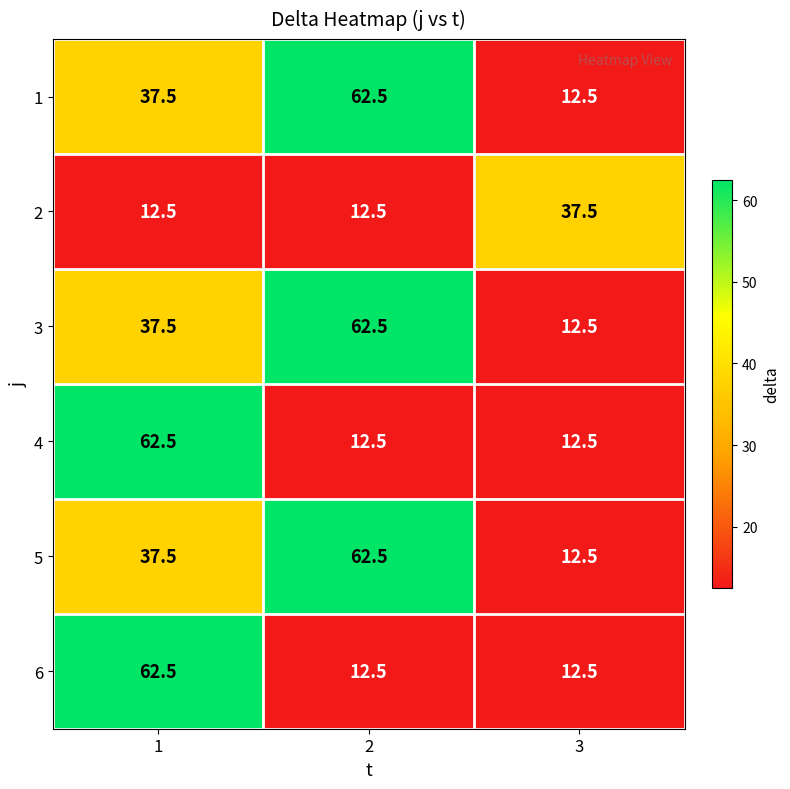

At how many categories does at least one series exceed 35?

3